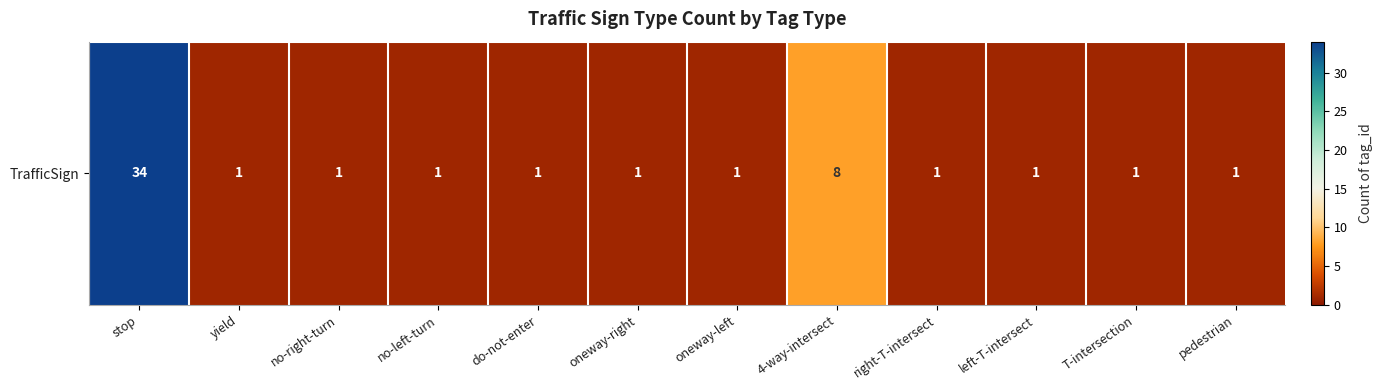

Is it true that the value at yield is 1?

True